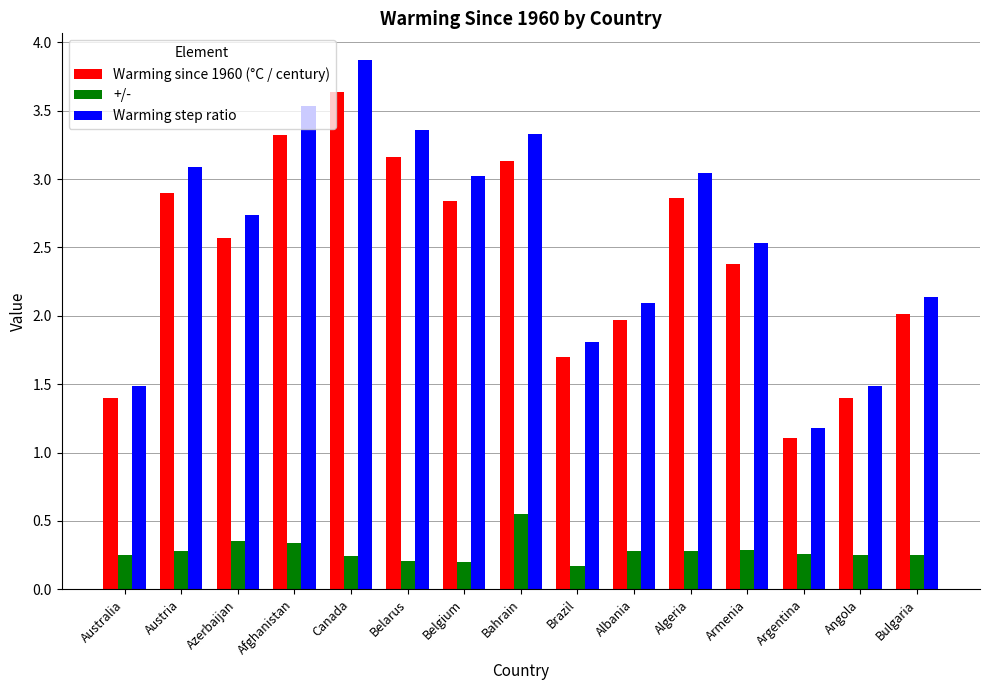

At how many categories does at least one series exceed 0?

15